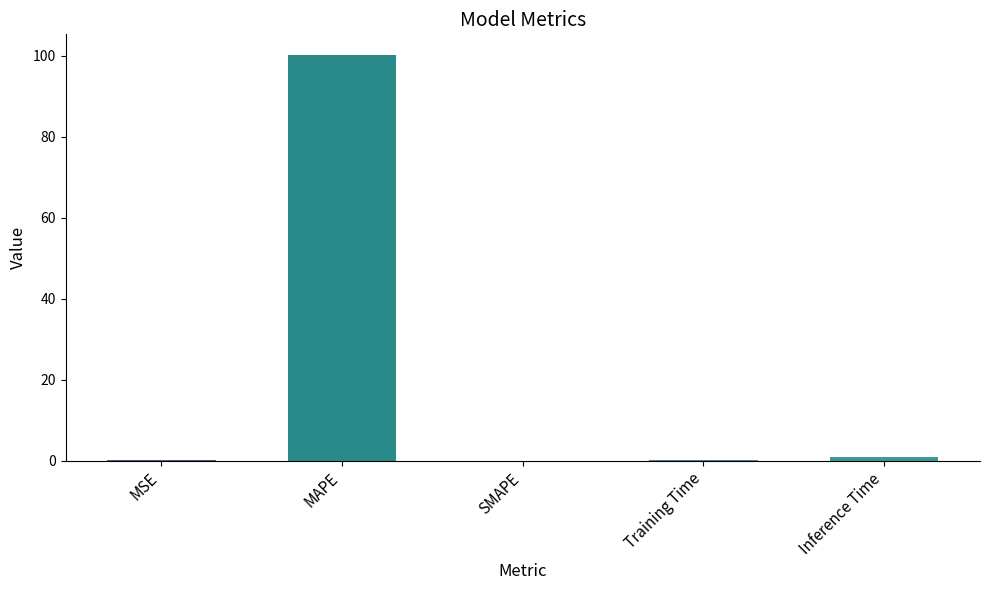

What is the sum of all values?

101.4